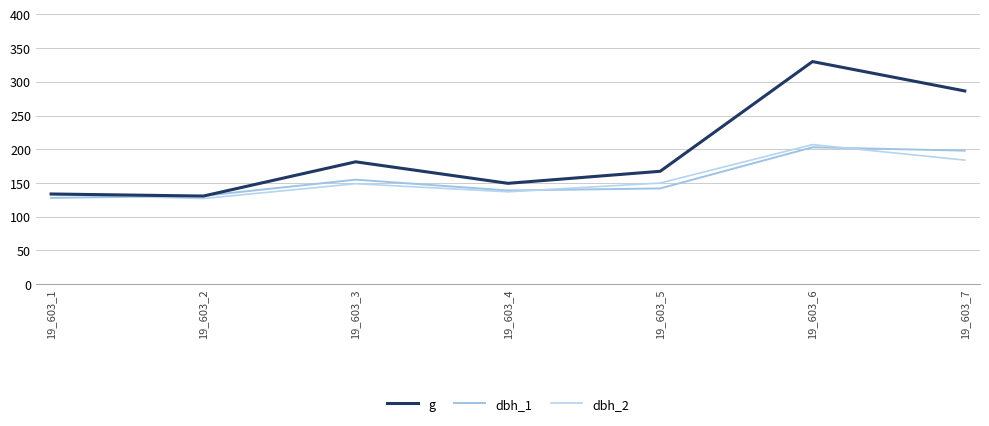

Where is dbh_1 nearest to the value 165?

19_603_3